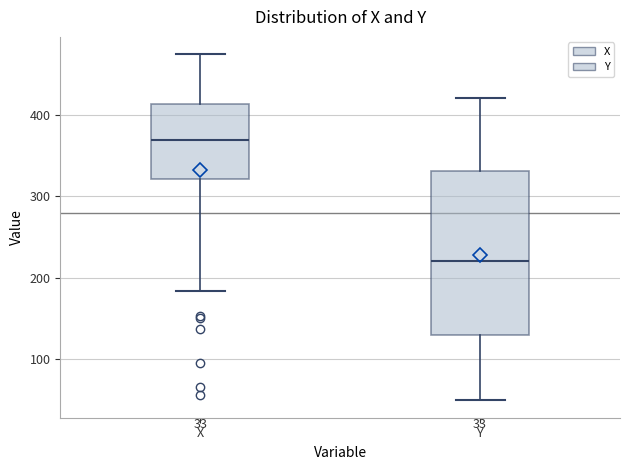

Comparing the boxes themselves (not the whiskers), which one is the tallest?

Y